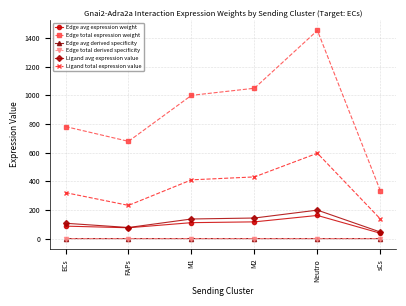

Read the Edge total expression weight value at ECs.

781.9